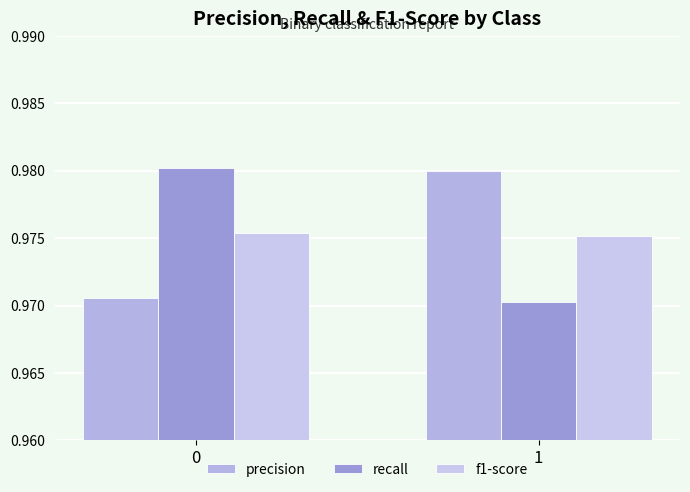

List the series in order of their peak value, lowest first.

f1-score, precision, recall